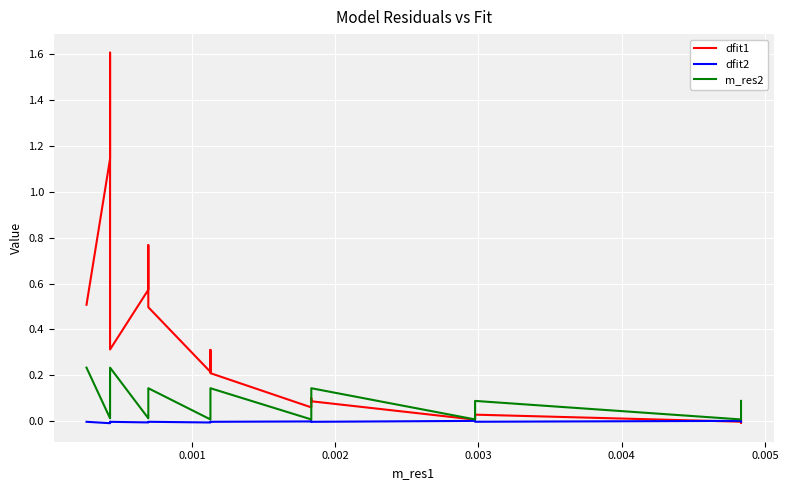

How many values in dfit1 are above zero?

35